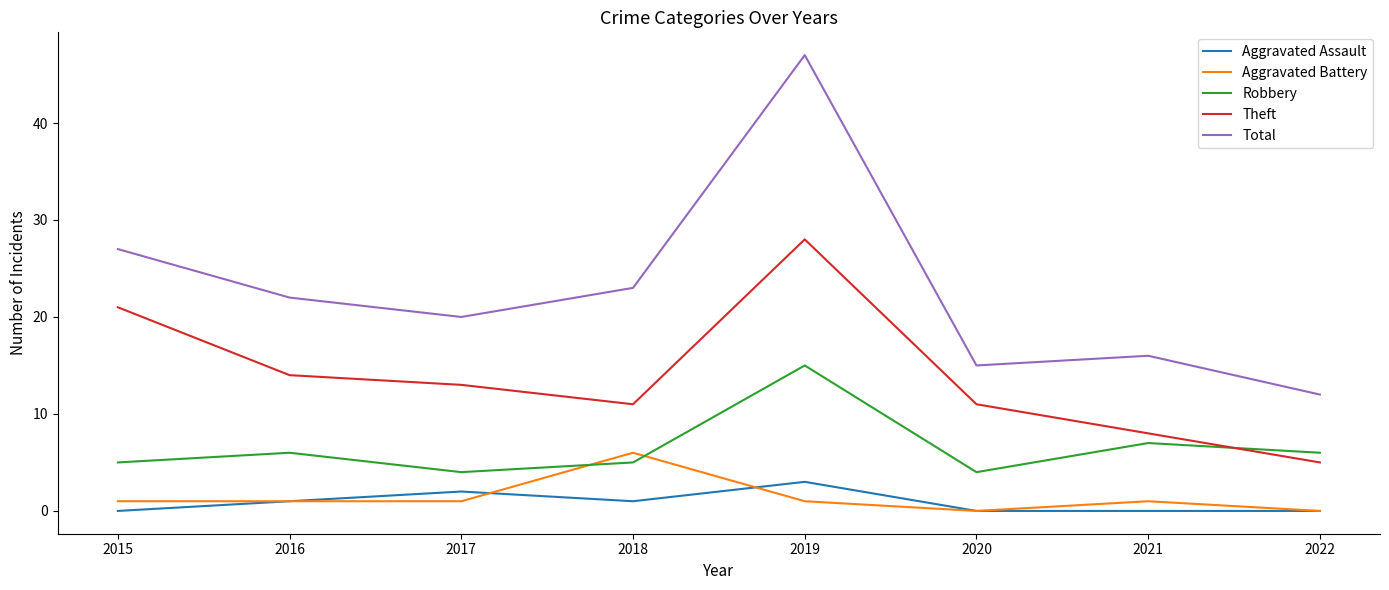

After their last crossing, which series has the higher values: Robbery or Theft?

Robbery